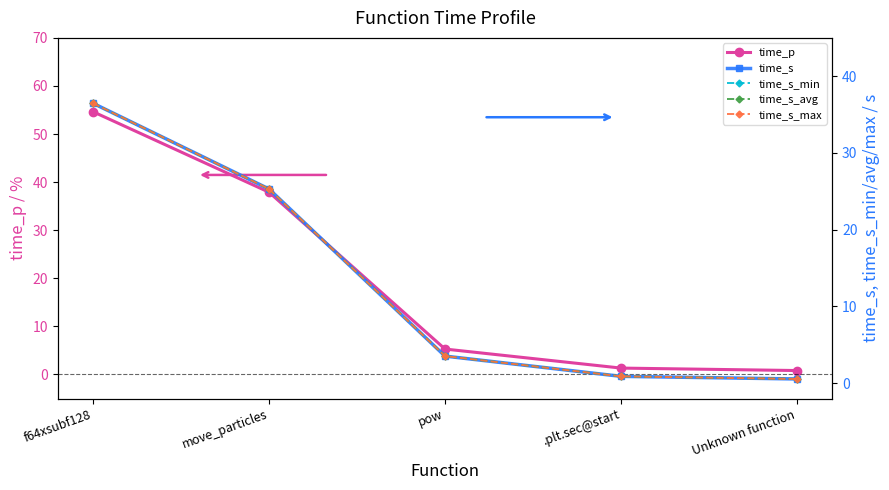

What position from the right is move_particles?

4